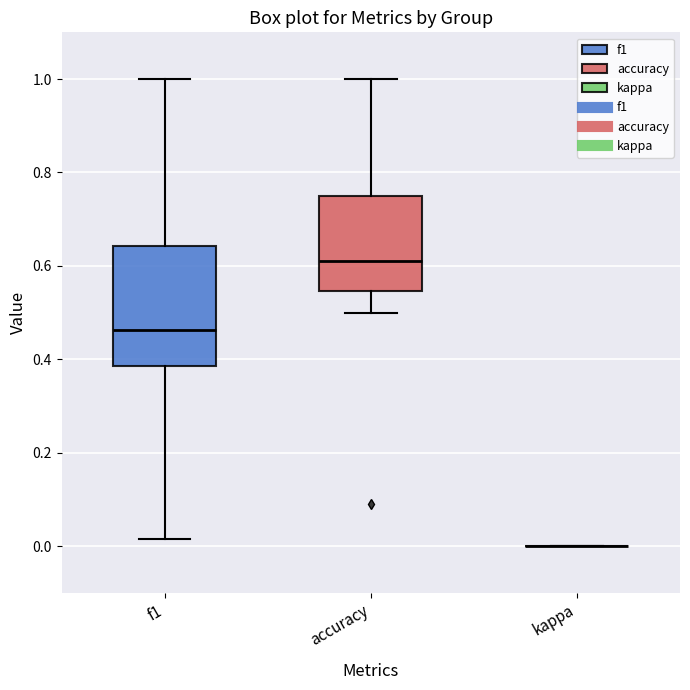

Reading left to right, read every box against the y-axis: the position of its median line, the range the box covers, and the ends of its whiskers. The values are not printed on the chart, so give them approximately, as read against the axis.

f1: median 0.46, box 0.38 to 0.64, whiskers 0.02 to 1.00
accuracy: median 0.62, box 0.54 to 0.76, whiskers 0.50 to 1.00
kappa: box collapsed to a line at 0.00, whiskers 0.00 to 0.00